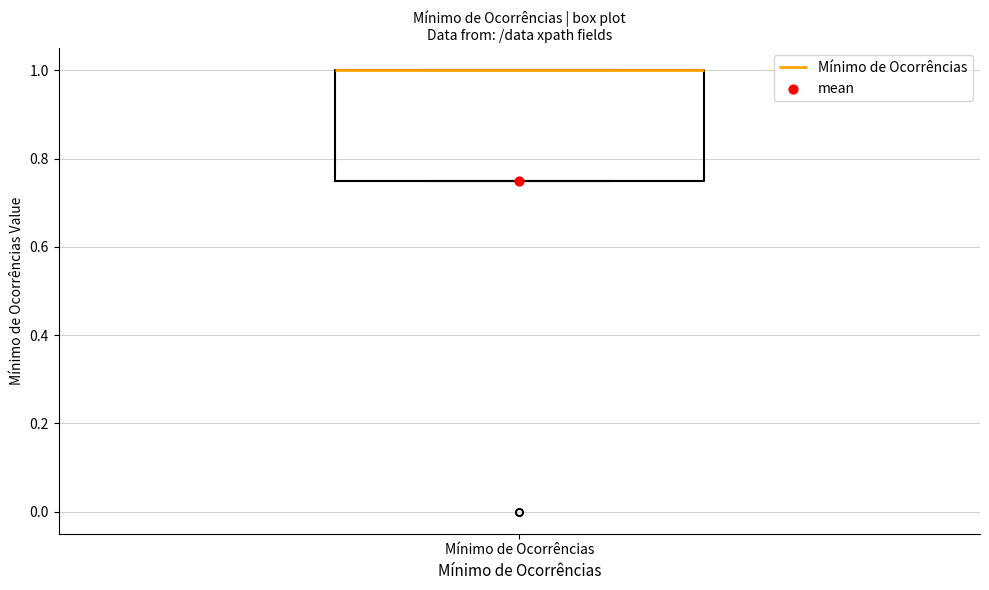

Where is the lower edge of the box for Mínimo de Ocorrências on the y-axis? The values are not printed on the chart, so give them approximately, as read against the axis.

0.76